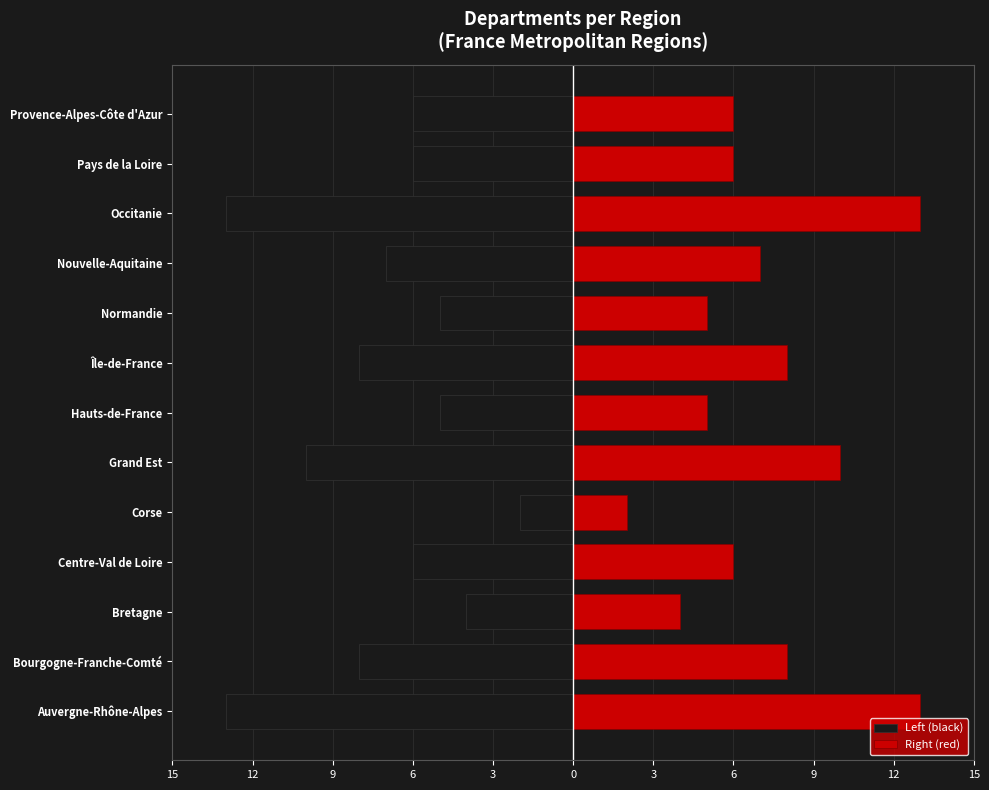

Which series has the largest total across all categories?

Right (red)